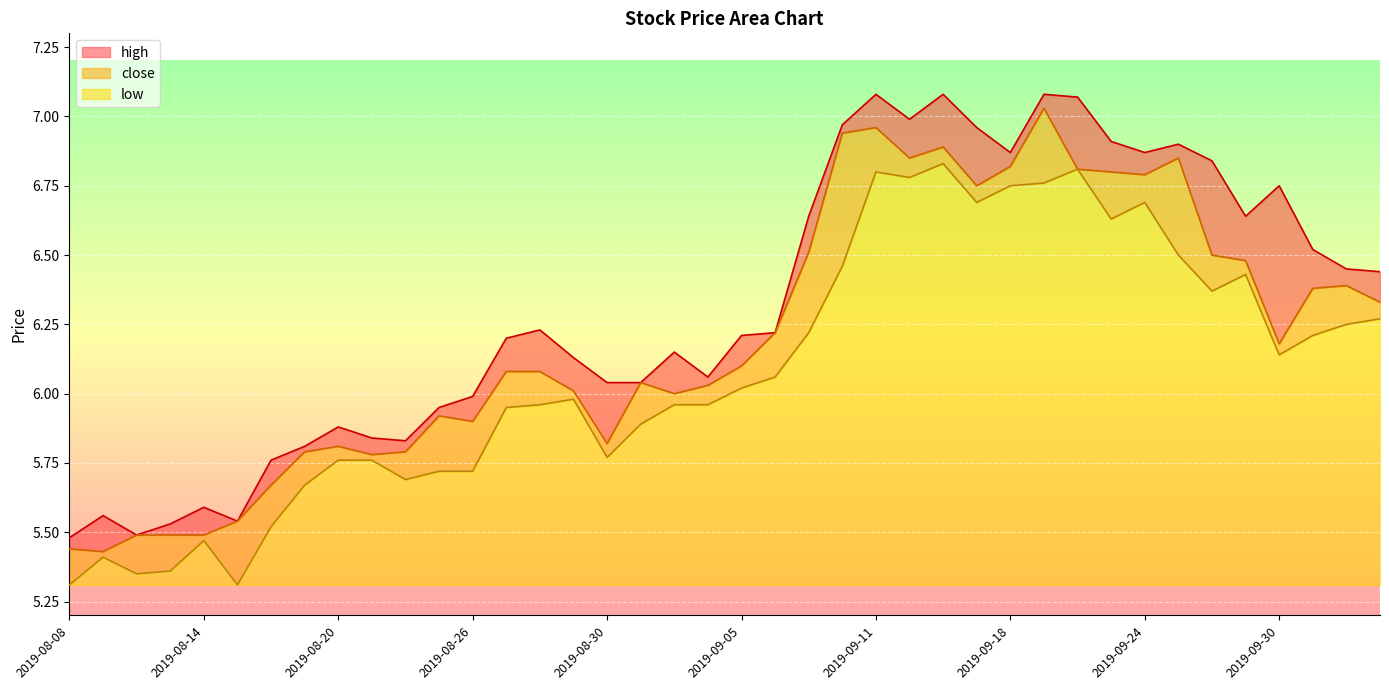

At which category is the sum across all series the highest?

2019-09-19